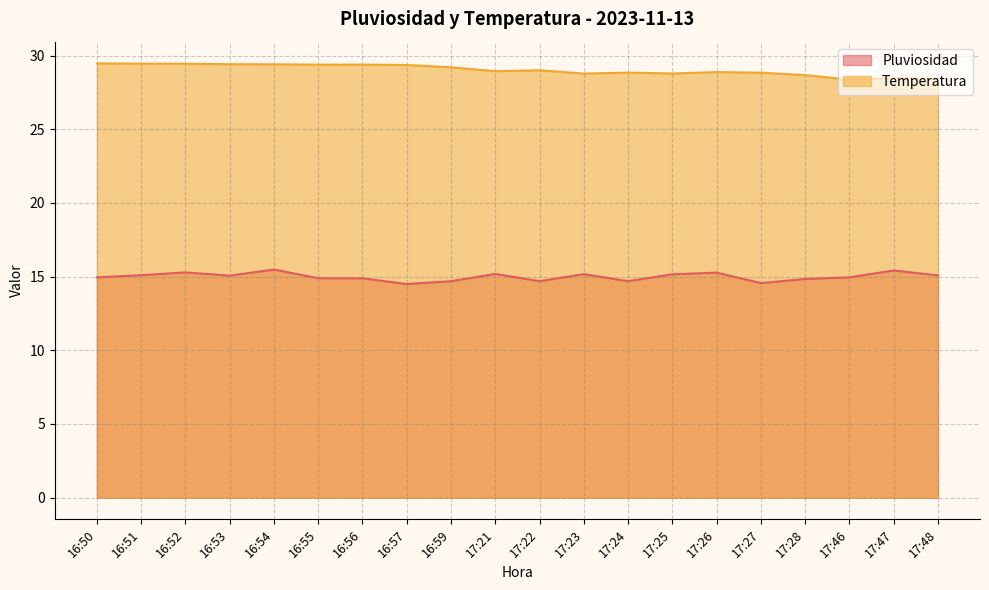

Rank the series by their maximum value, from highest to lowest.

Temperatura, Pluviosidad